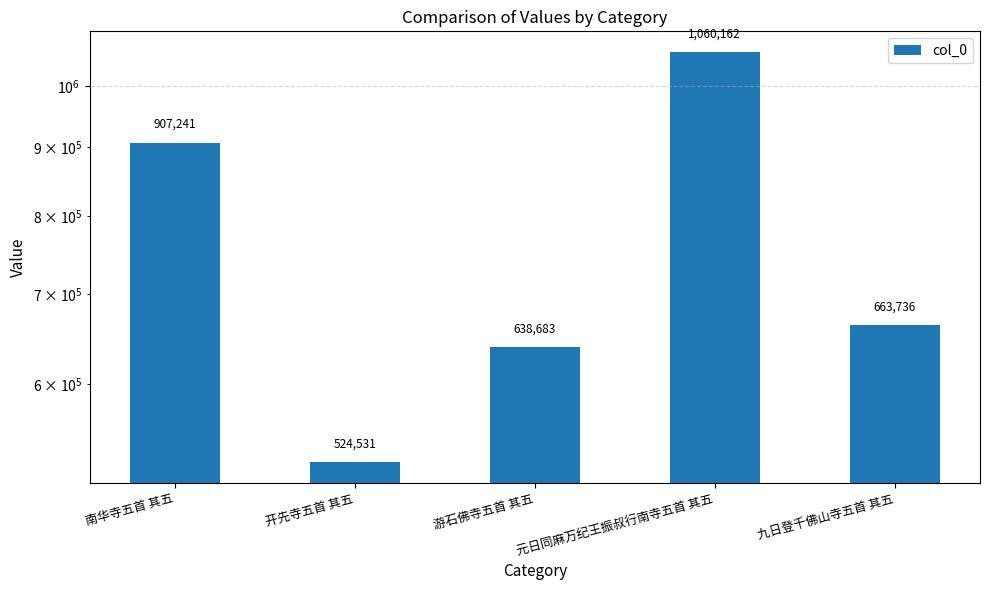

Is it true that the value at 九日登千佛山寺五首 其五 is 663736?

True